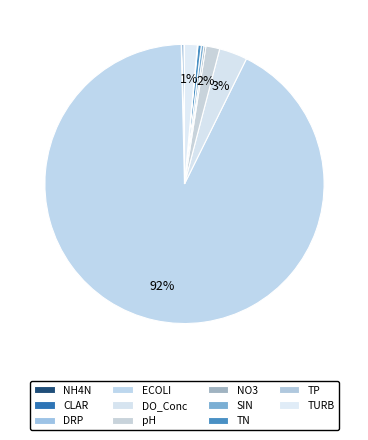

Between CLAR and NO3, which is larger?

CLAR